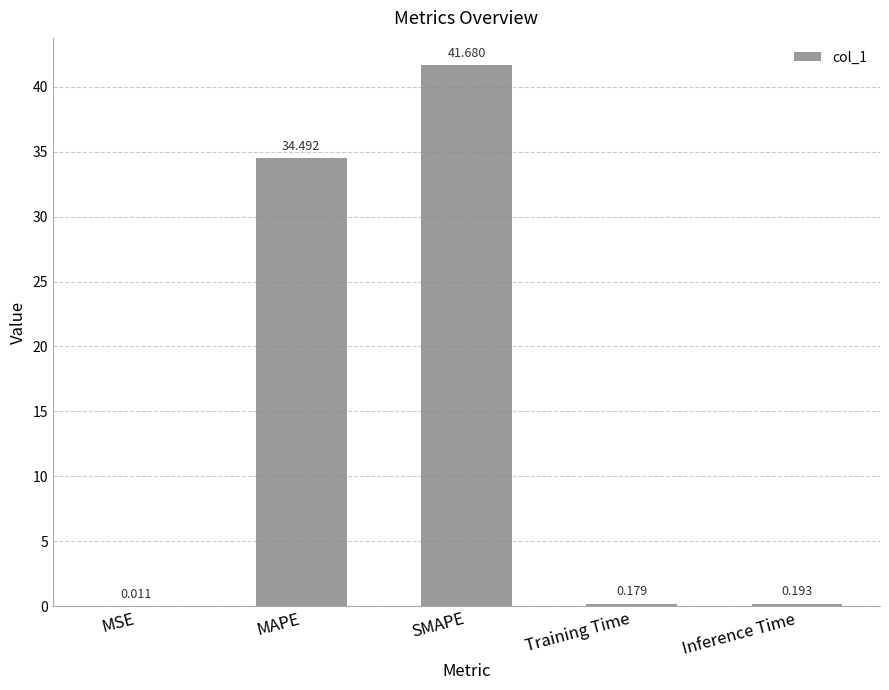

Where is the data nearest to the value 20?

MAPE